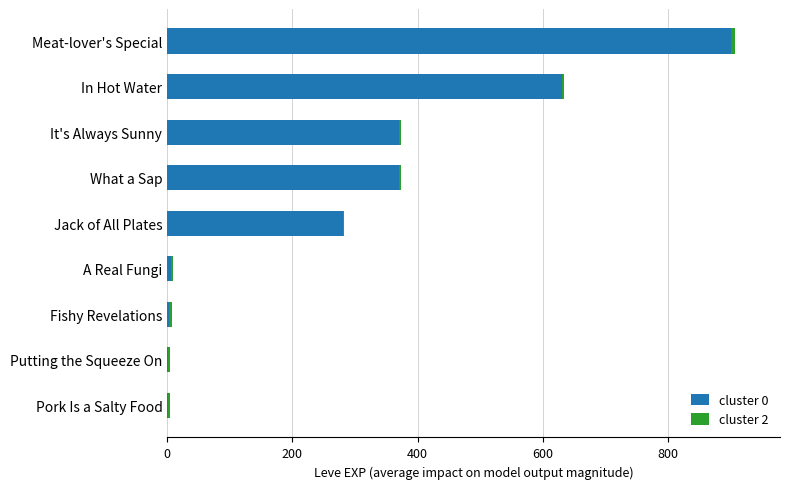

At which category is the sum across all series the highest?

Meat-lover's Special